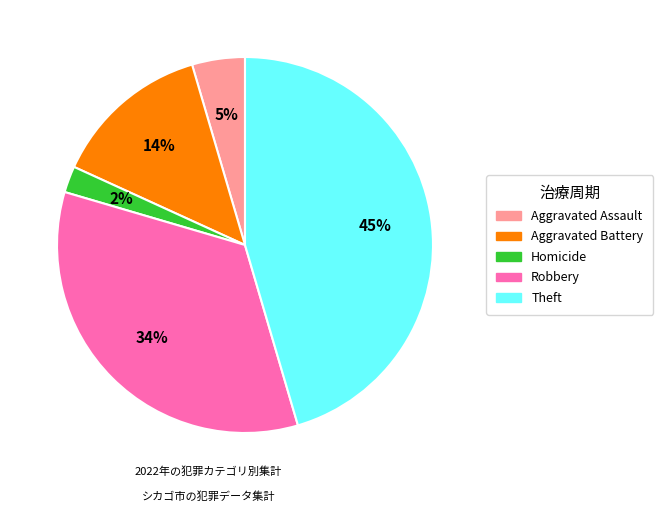

Count the number of slices in the pie.

5